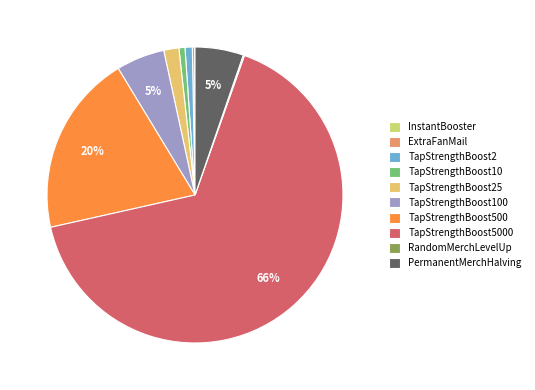

Which slice is the smallest?

InstantBooster